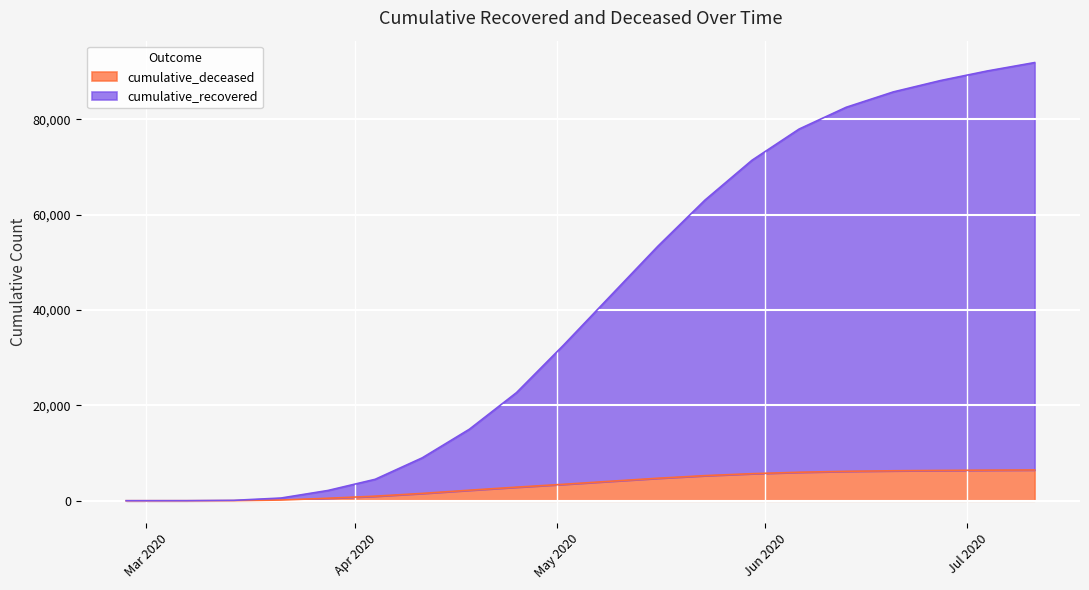

What is the total value across all series at 2020-05-09?

47082